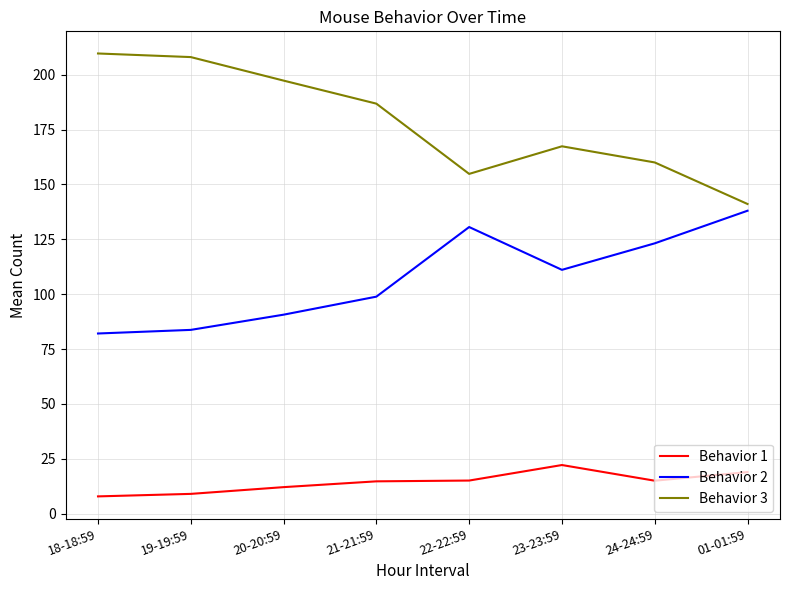

What is the maximum value shown in the chart?

209.6